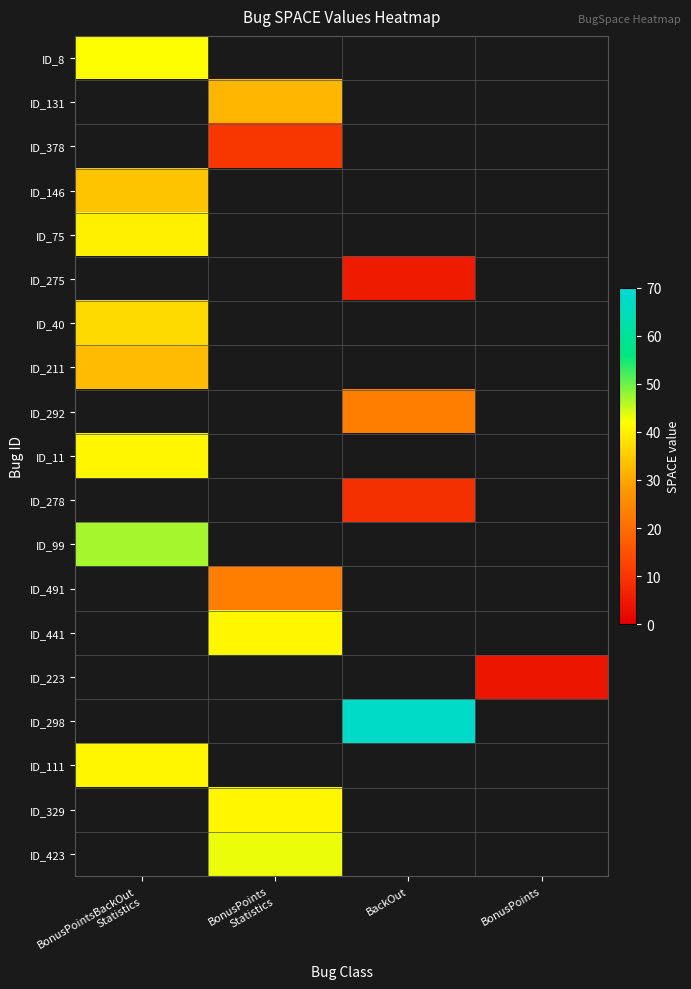

Which has a higher value, BonusPointsBackOut
Statistics or BackOut?

BackOut